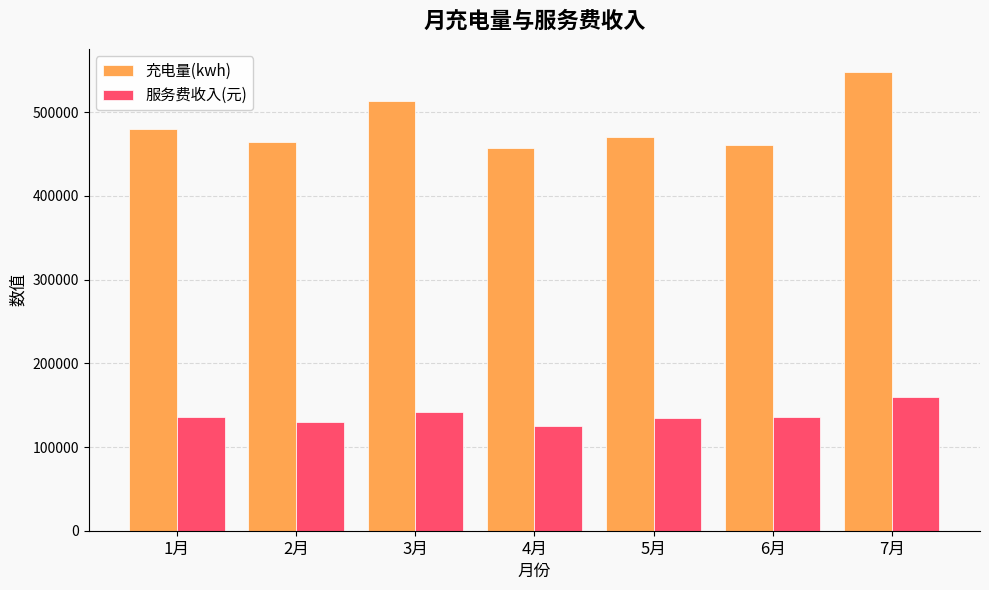

Which series has the largest total across all categories?

充电量(kwh)